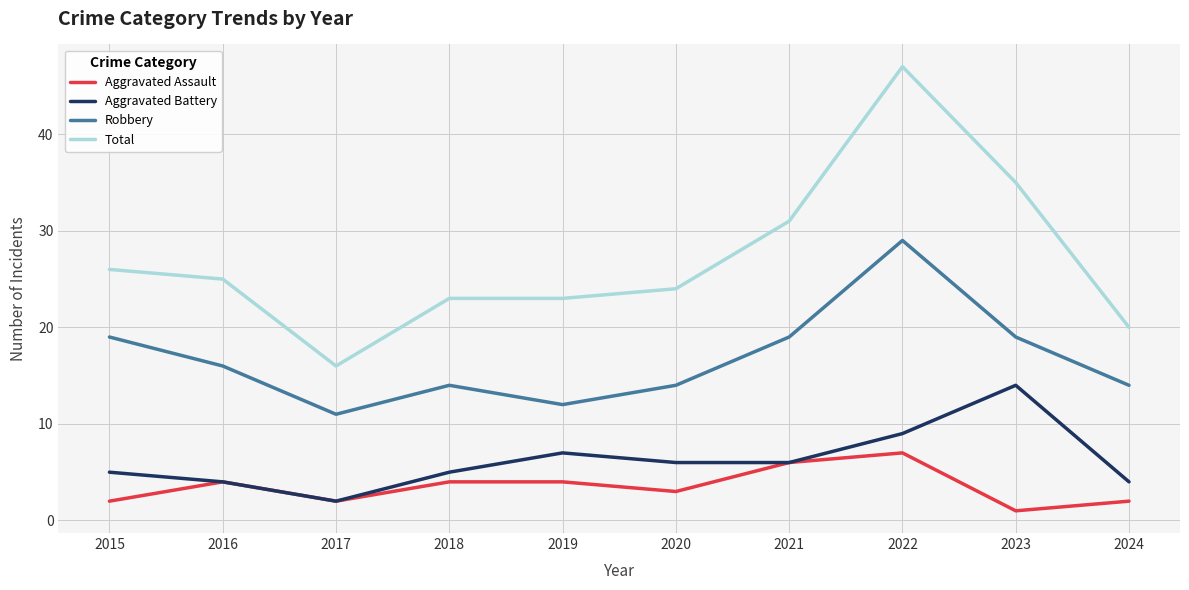

At how many categories does at least one series exceed 42?

1